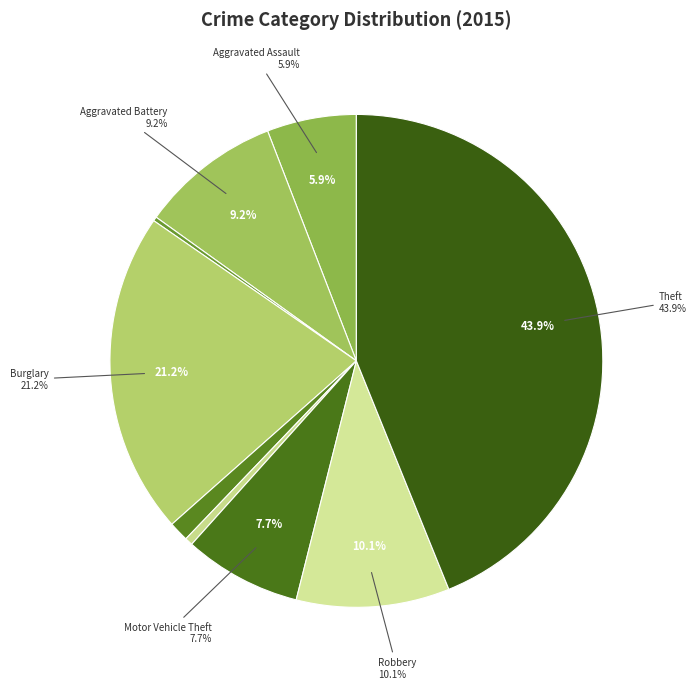

Between Robbery and Burglary, which is larger?

Burglary